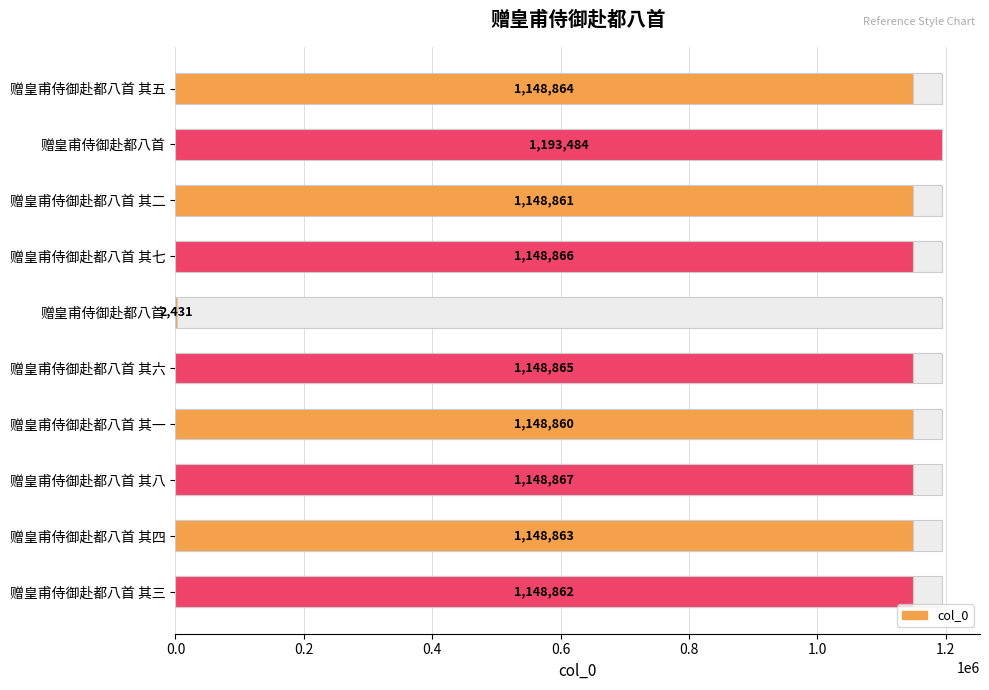

What is the average value?

1038682